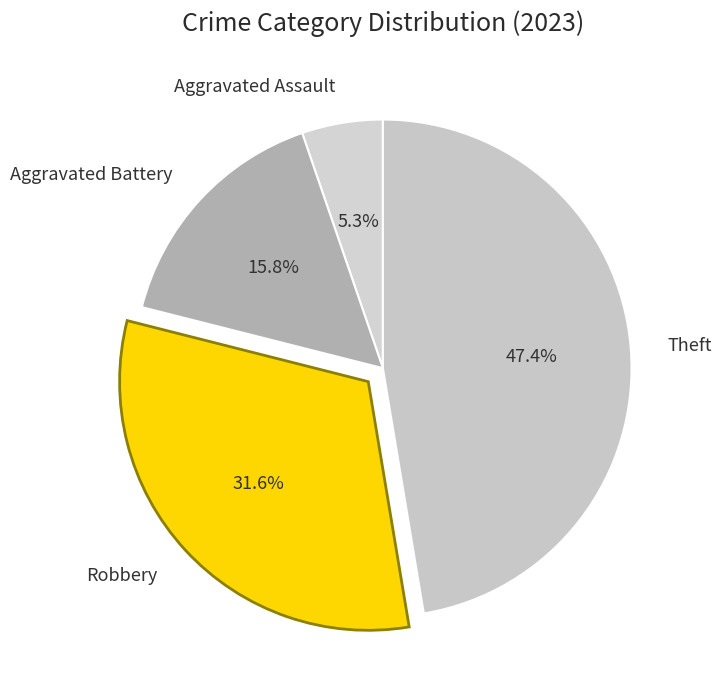

To the nearest percent, what percentage of the pie is Aggravated Battery?

16%